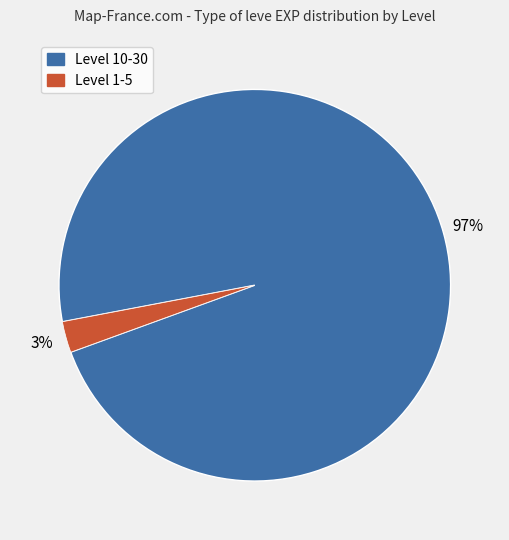

To the nearest percent, what is the average slice percentage?

50%